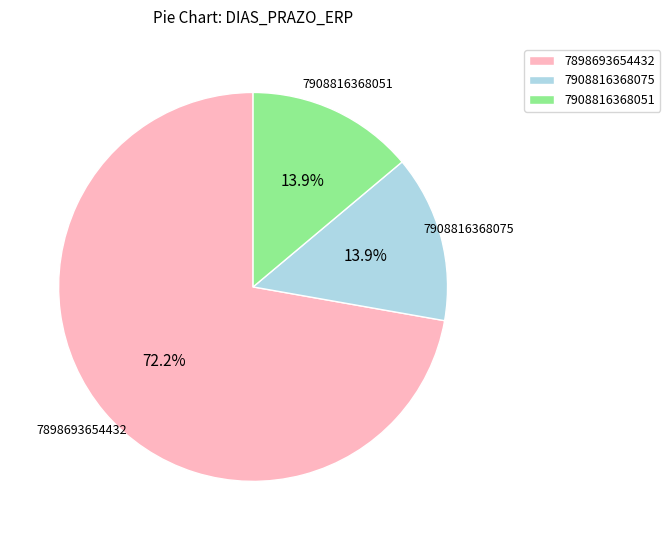

What is the largest slice in the pie chart?

7898693654432